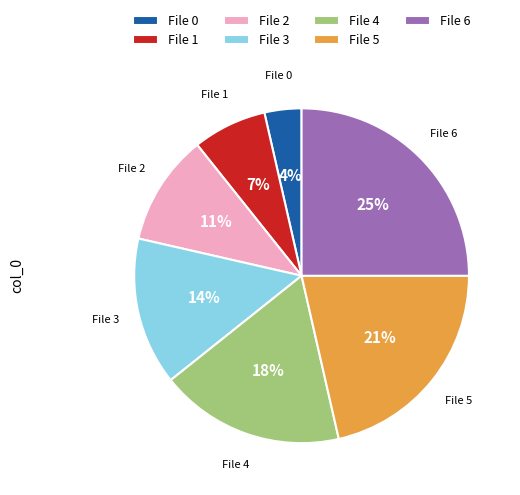

Which category has the smallest portion of the pie?

File 0